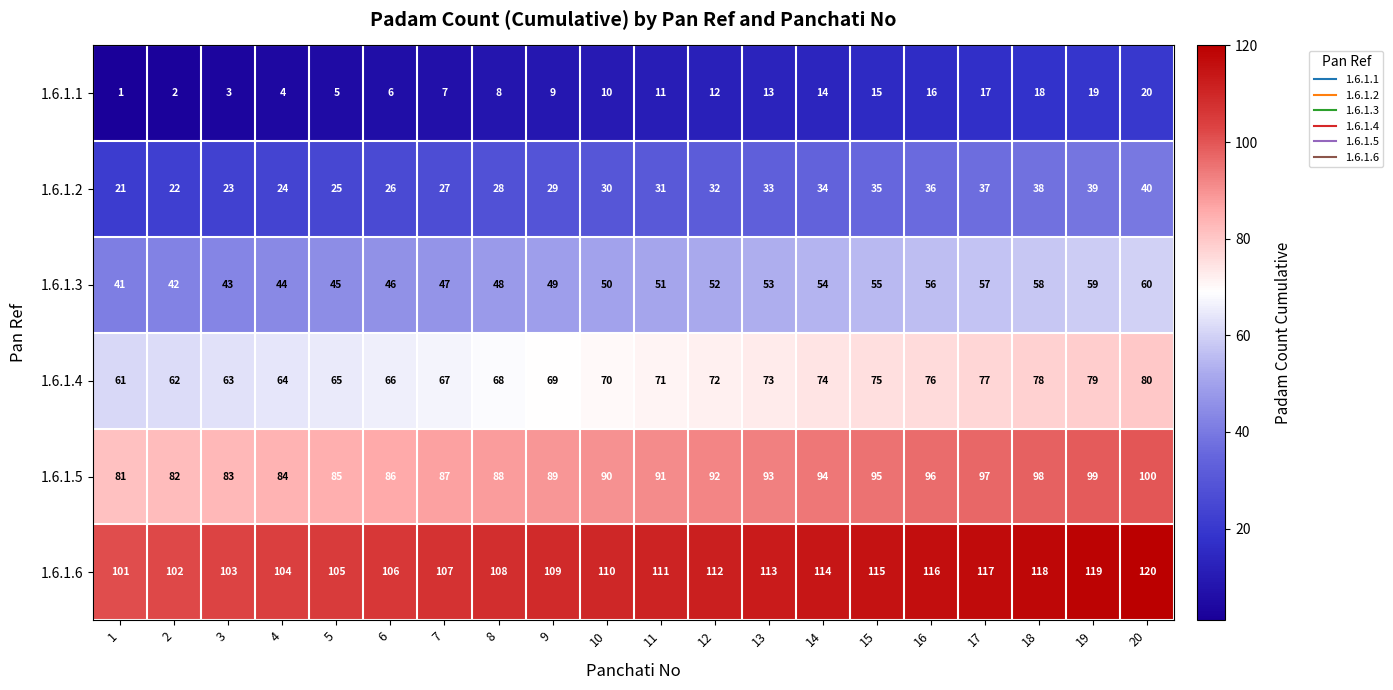

Read the 1.6.1.6 value at 9, to the nearest 5.

110